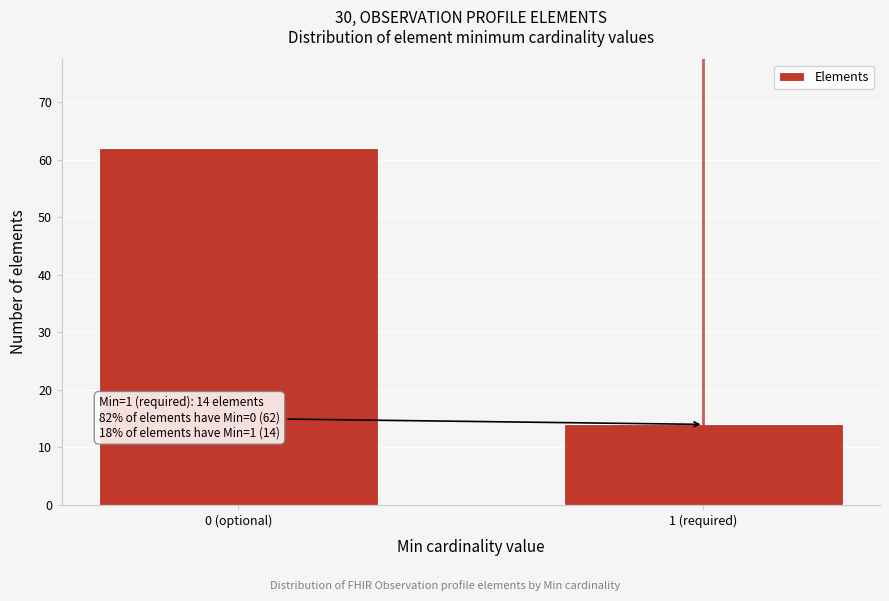

Reading left to right, transcribe all the data shown in this chart.

62	14